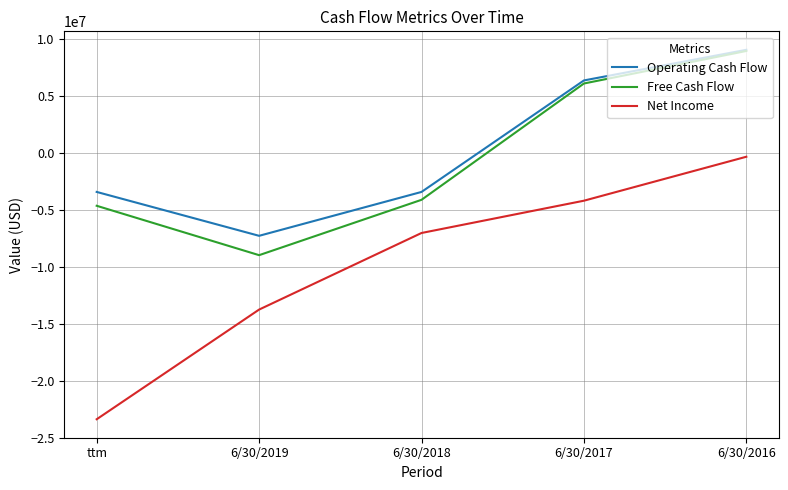

Which series has the largest total across all categories?

Operating Cash Flow